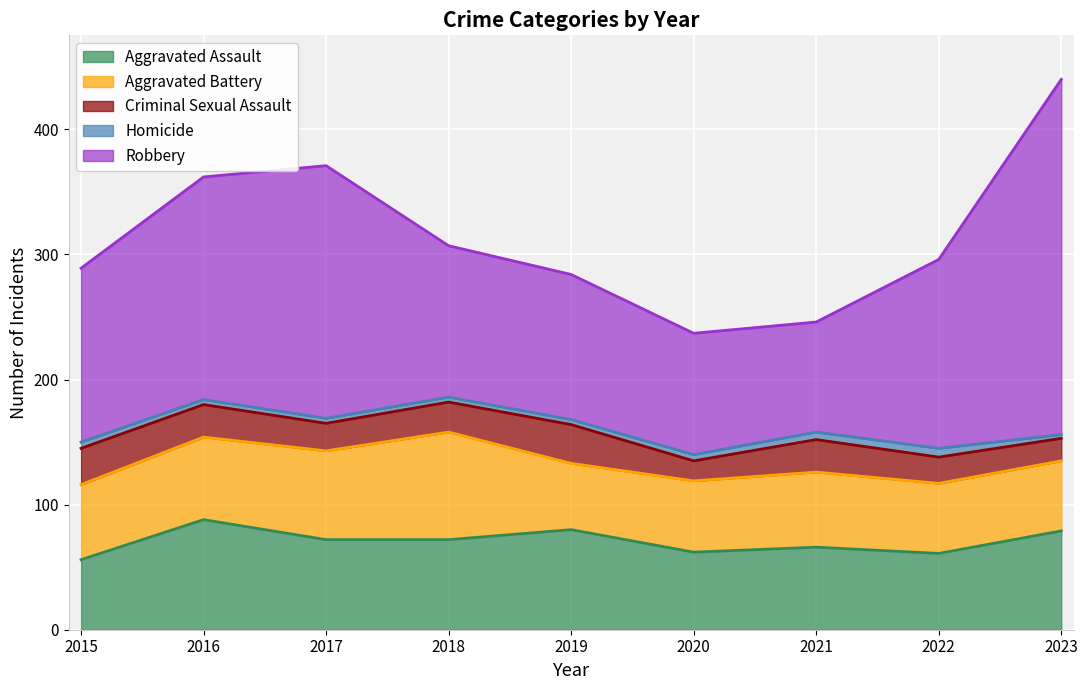

Which series has the widest spread of values?

Robbery